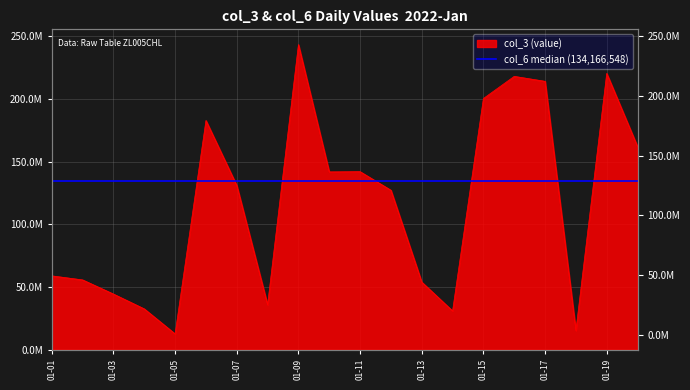

List the labels in order of value, largest first.

2022-01-09, 2022-01-19, 2022-01-16, 2022-01-17, 2022-01-15, 2022-01-06, 2022-01-20, 2022-01-11, 2022-01-10, 2022-01-07, 2022-01-12, 2022-01-01, 2022-01-02, 2022-01-13, 2022-01-03, 2022-01-08, 2022-01-04, 2022-01-14, 2022-01-18, 2022-01-05